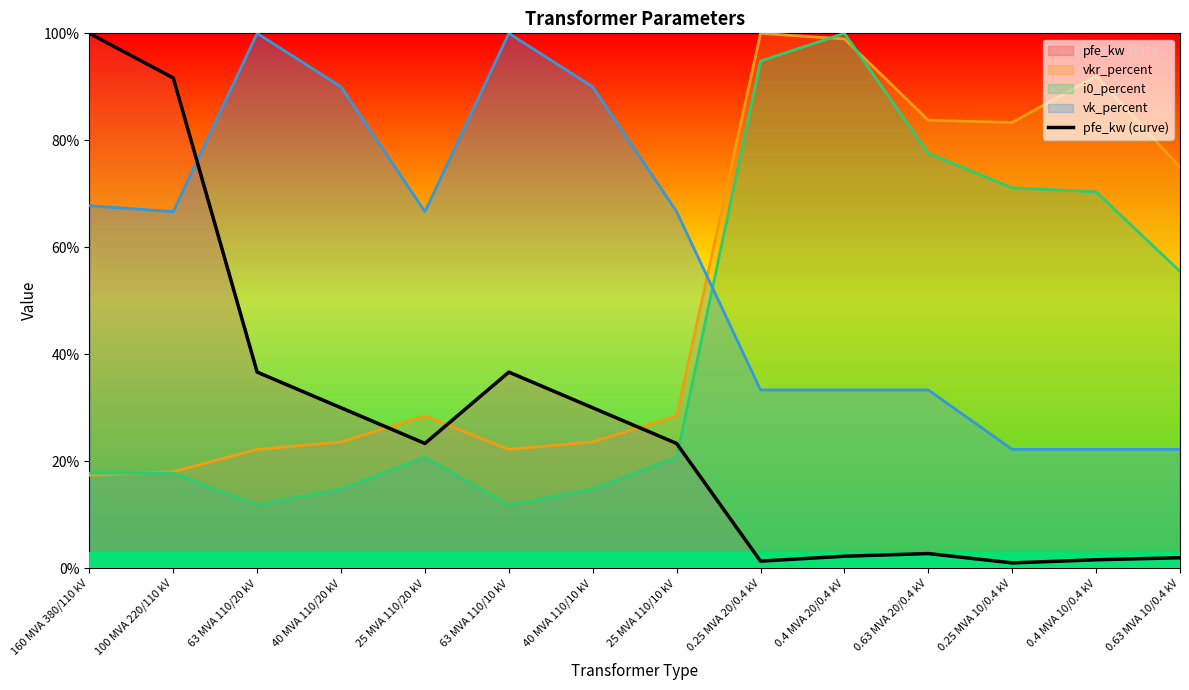

What is the average value?

27.3